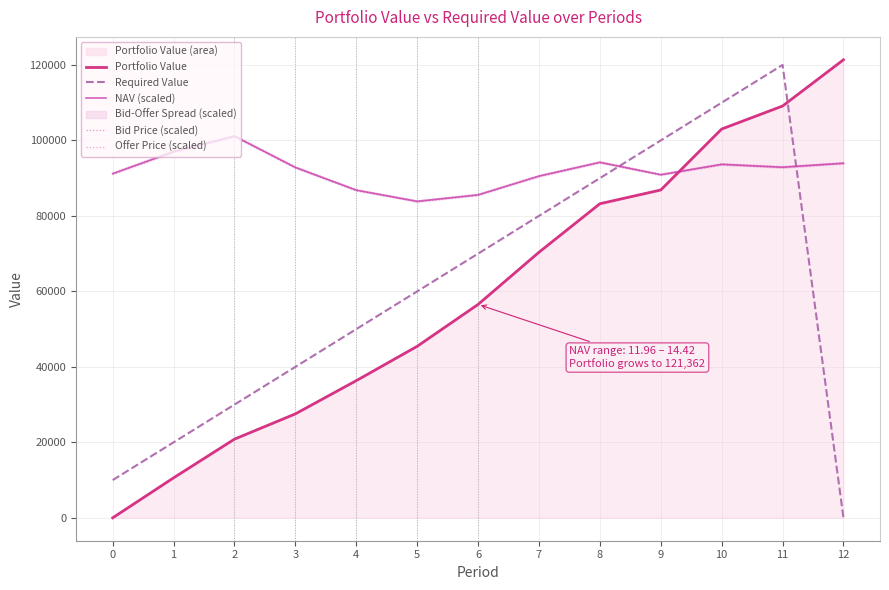

Which series has the largest range (max minus min)?

Portfolio Value